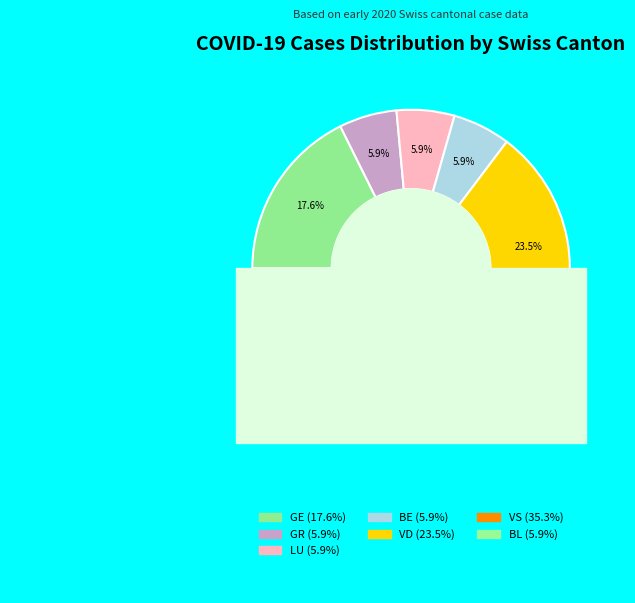

Which category has the smallest portion of the pie?

GR